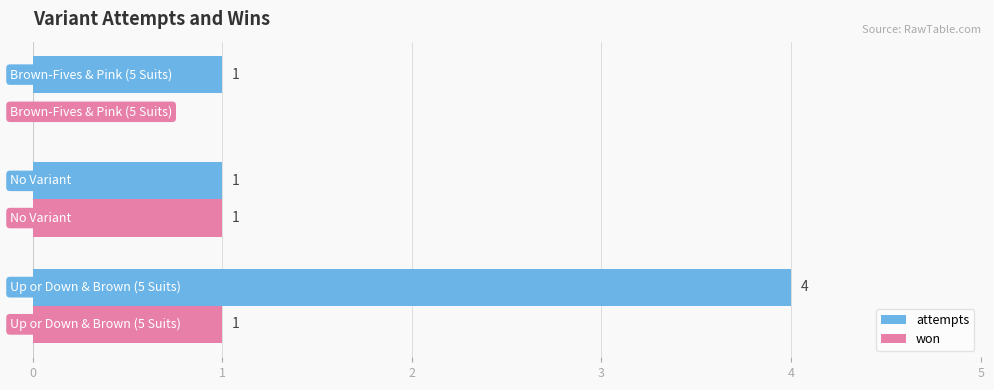

Which series has the largest total across all categories?

attempts